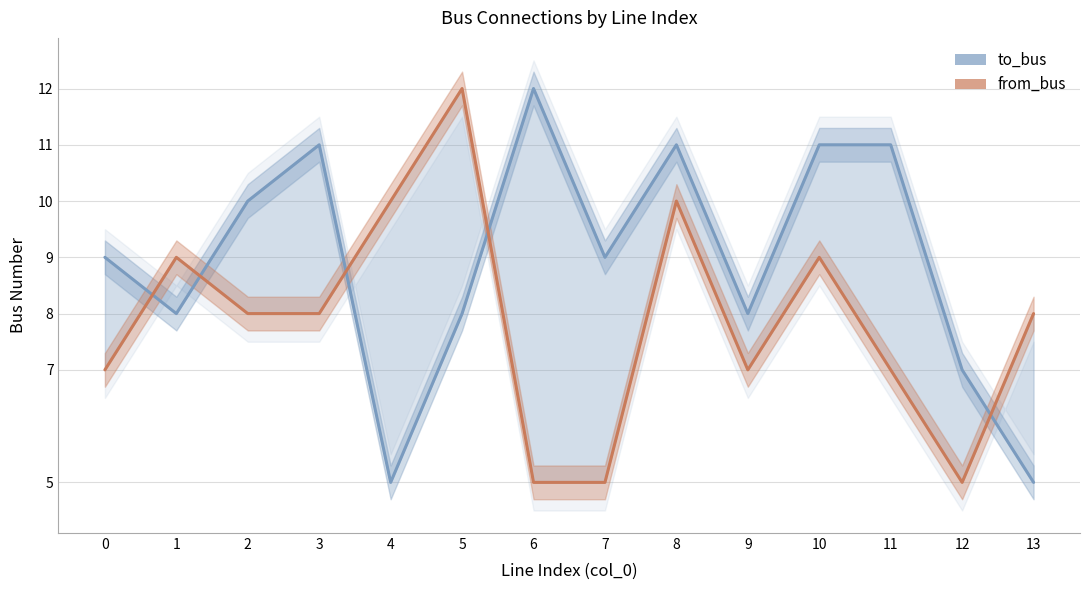

At how many categories does at least one series exceed 8?

11